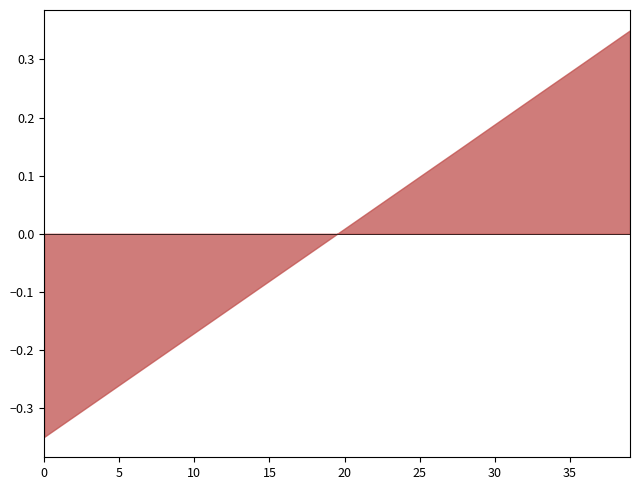

At which label does the data first exceed 0?

20